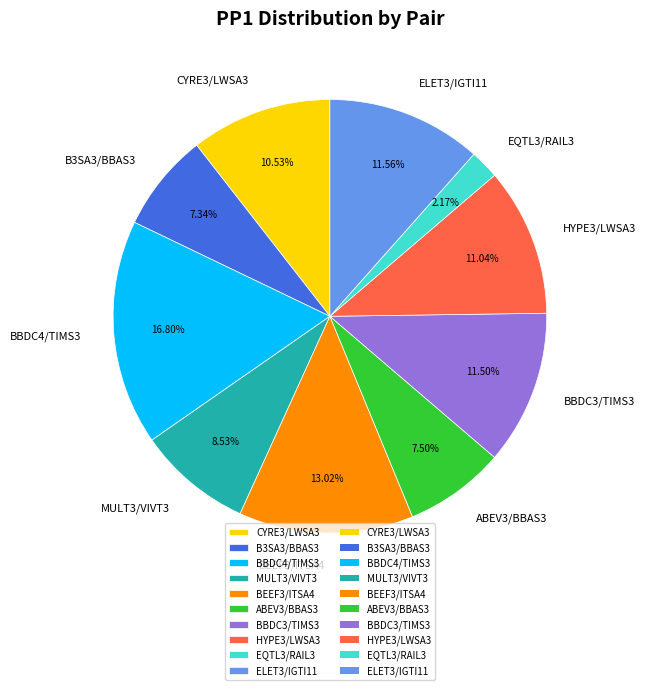

Is it true that ELET3/IGTI11 is 12% of the pie?

True